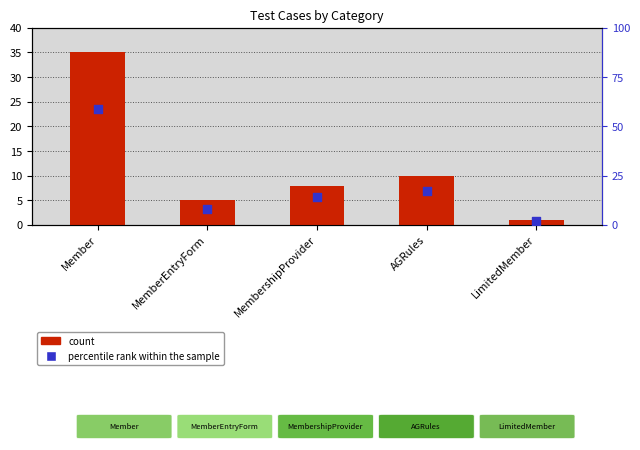

At which category is the sum across all series the highest?

Member